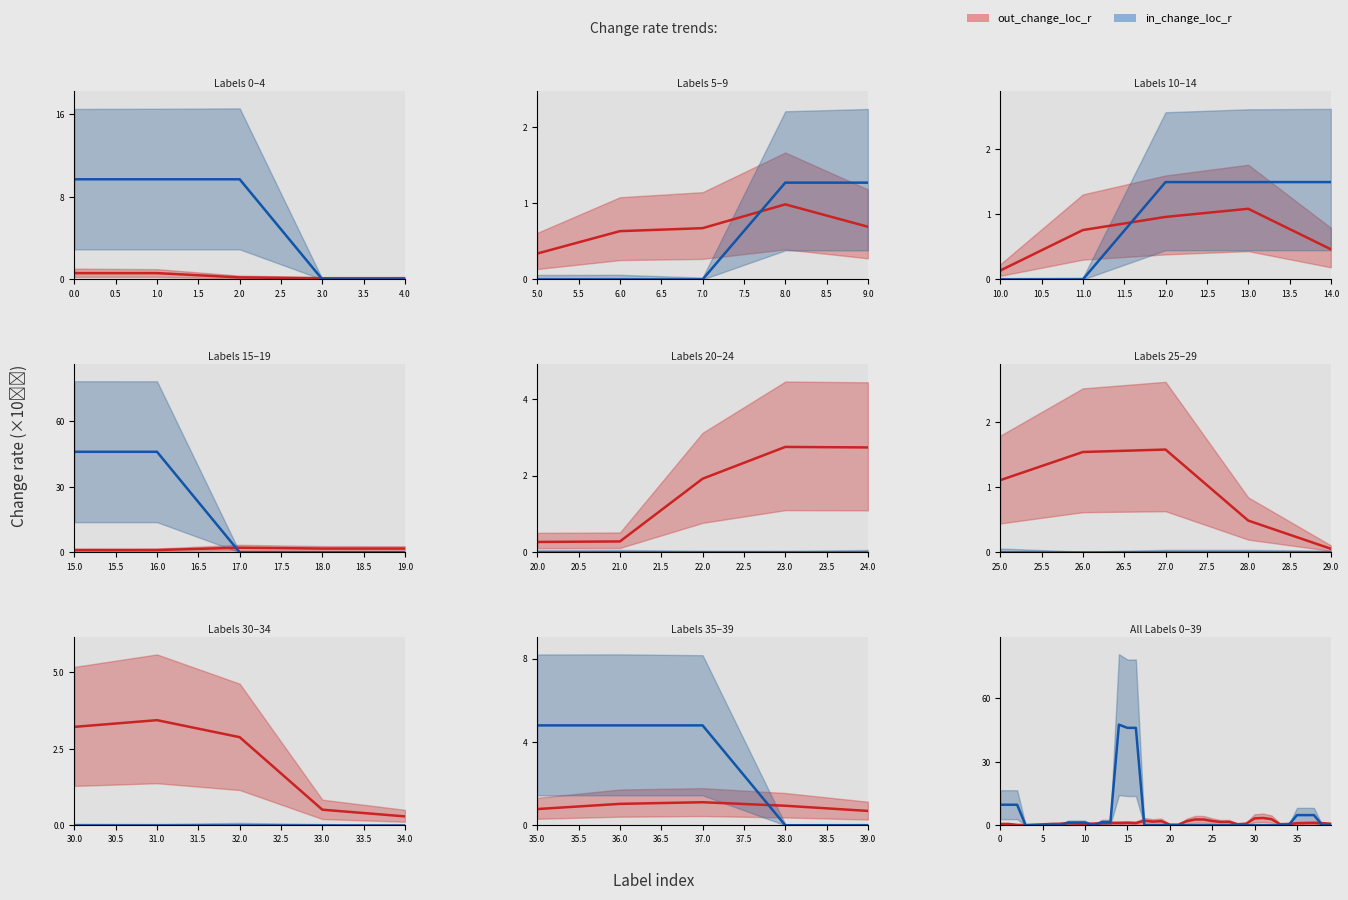

At which category does the chart reach its peak across all series?

14